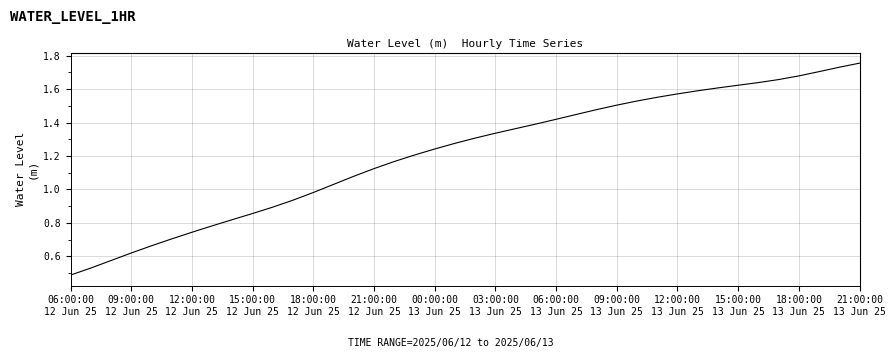

True or false: the data has more than 0 interior local peaks.

False